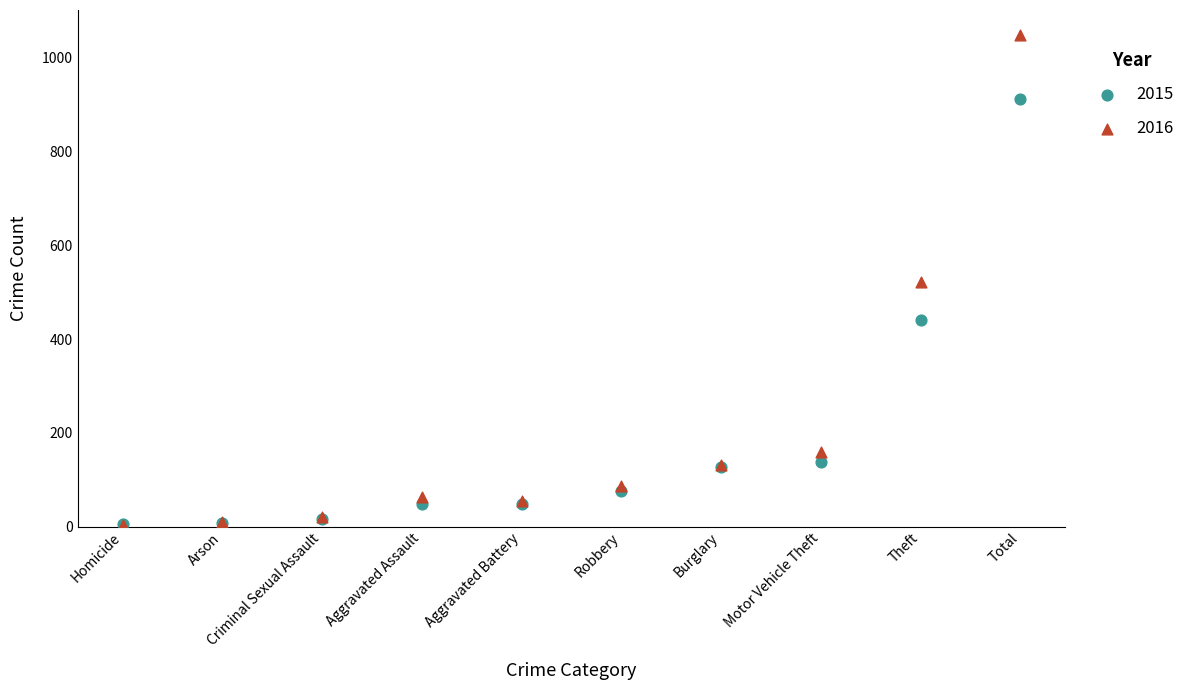

What are all the series names shown in the legend?

2015, 2016